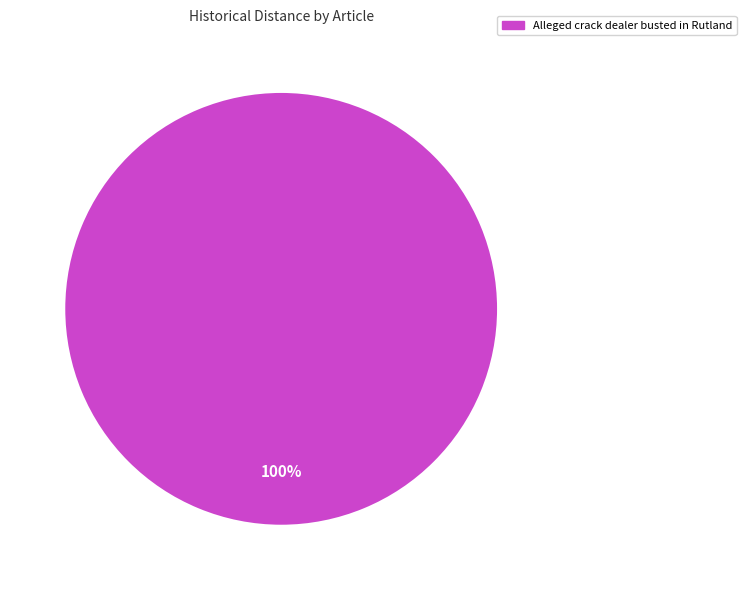

Is there a majority slice in this chart?

Yes